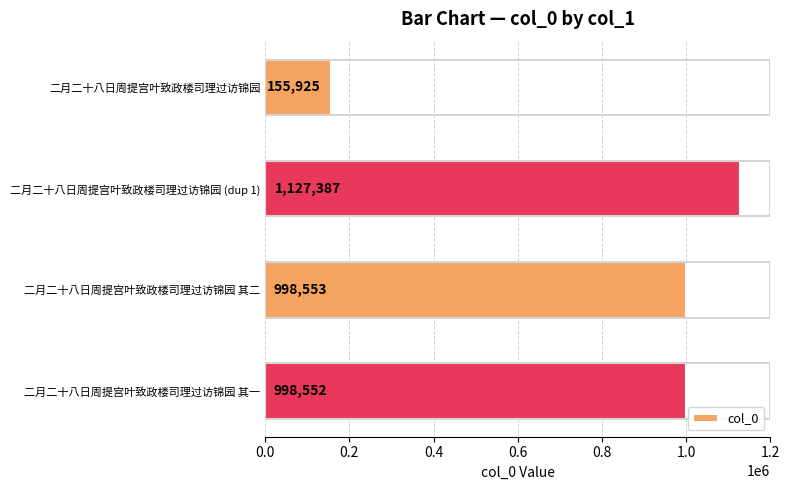

Does the chart contain any negative values?

No